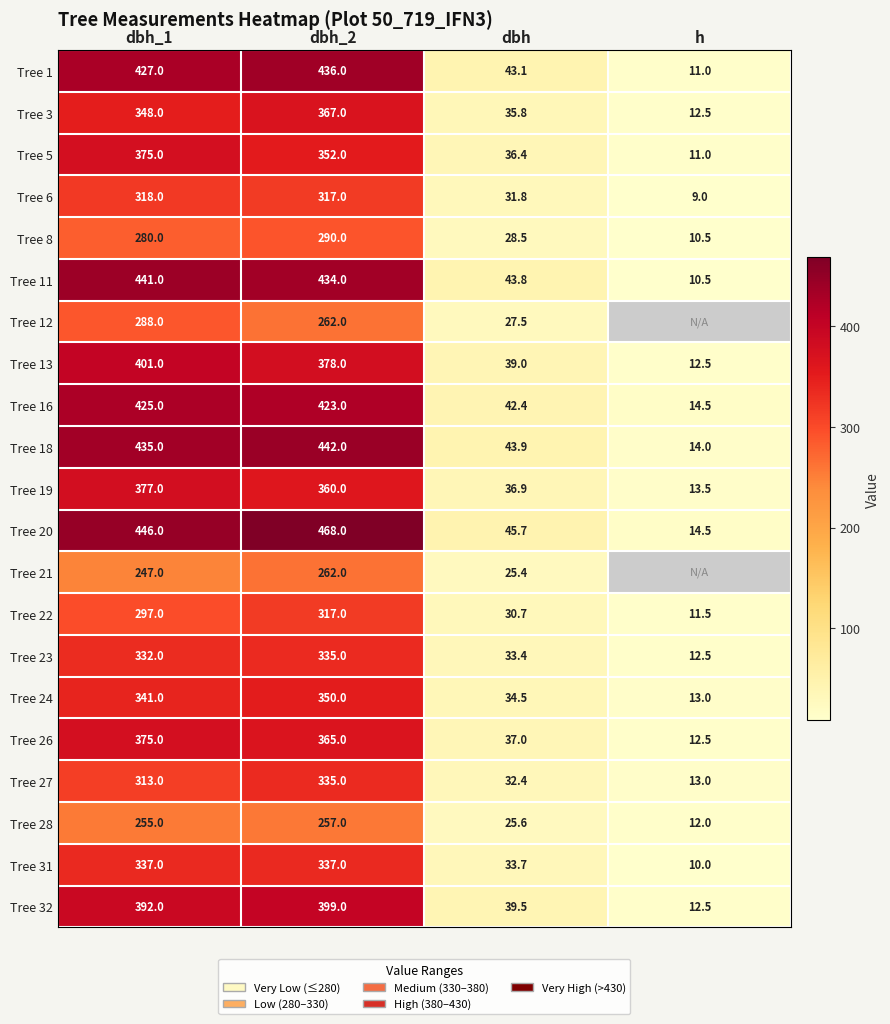

Is the value of Tree 5 at dbh_2 greater than the value of Tree 20 at h?

Yes